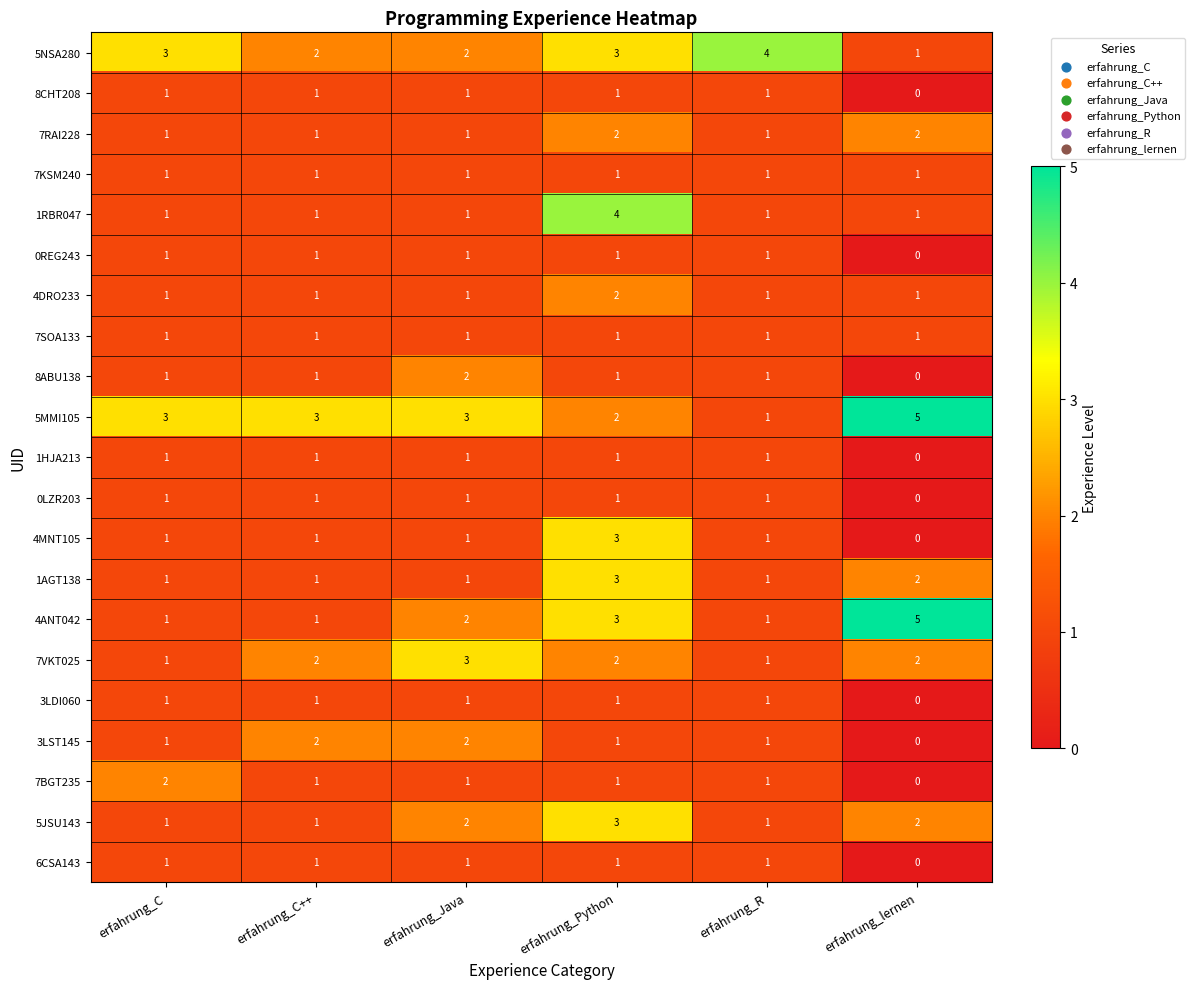

Where is 8CHT208 nearest to the value 0?

erfahrung_lernen